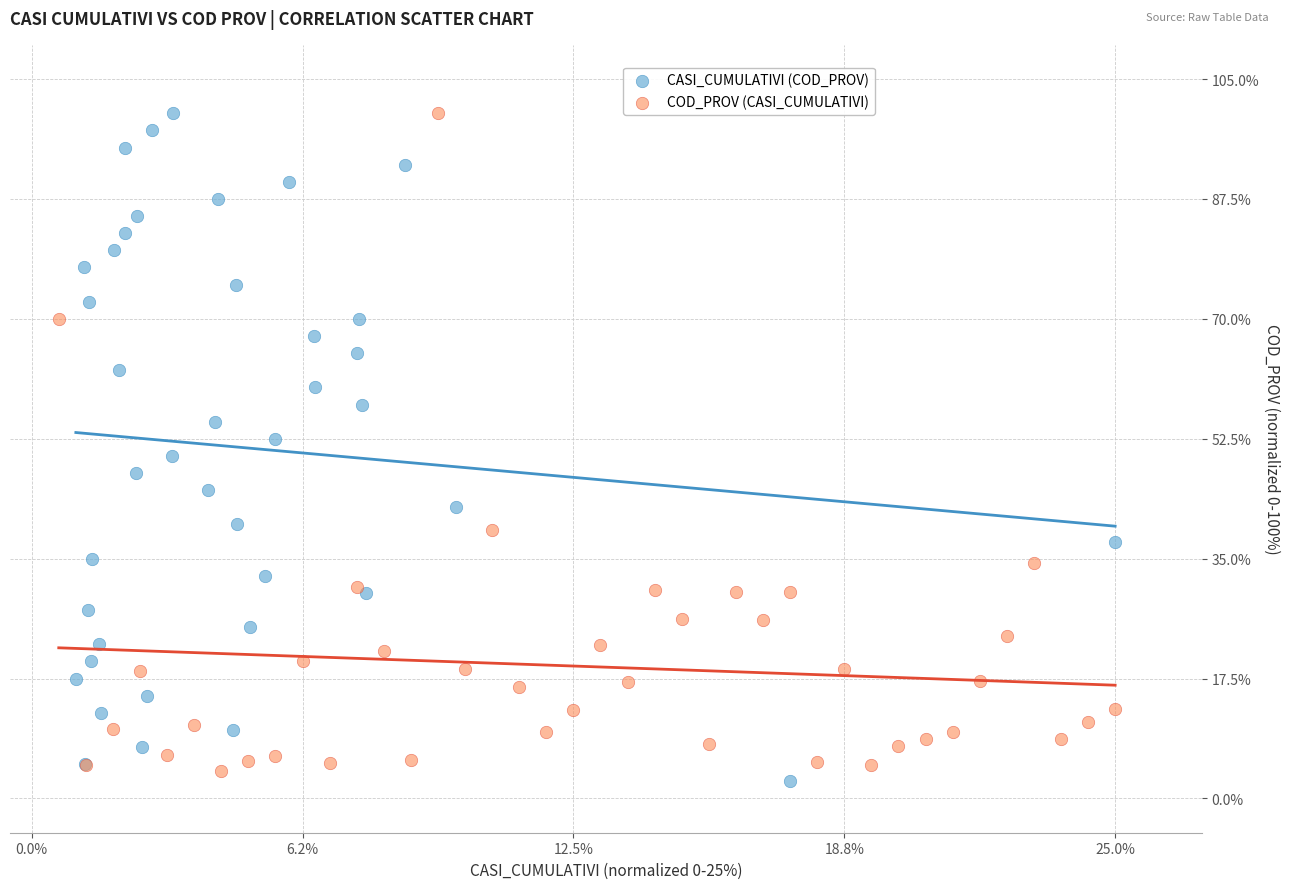

Which series has the largest Y range (max minus min)?

CASI_CUMULATIVI (COD_PROV)